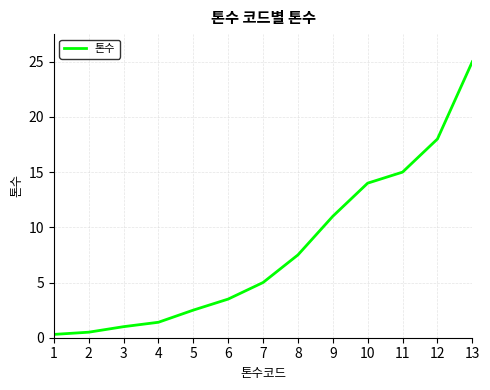

What is the difference between the values at 9 and 7?

6.0